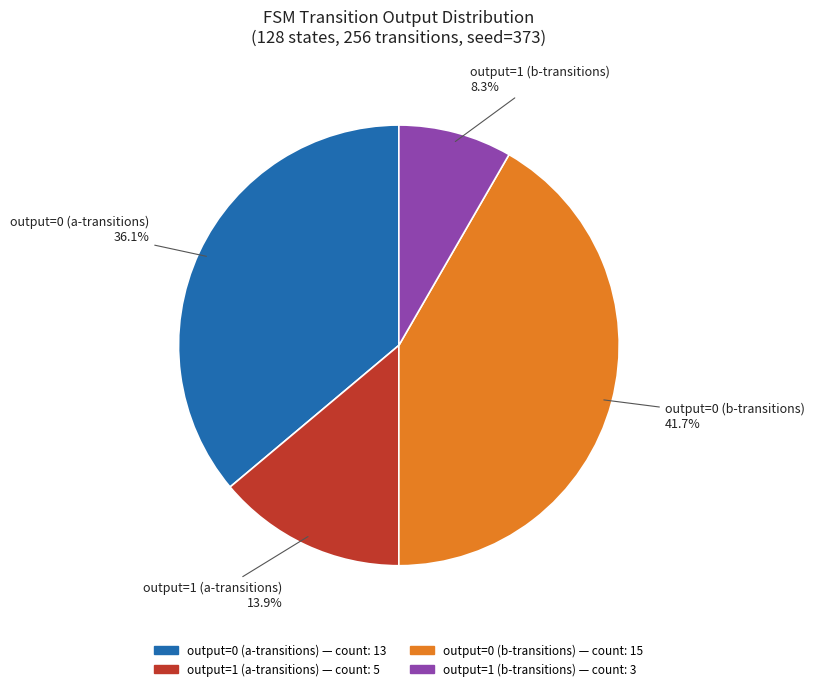

Does any single category account for the majority?

No